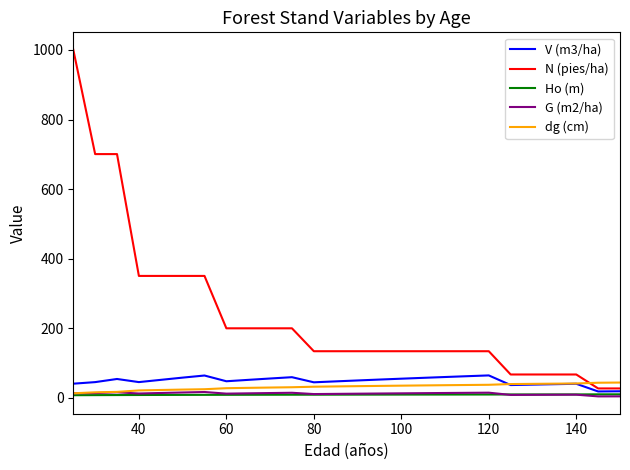

Which series has the largest total across all categories?

N (pies/ha)